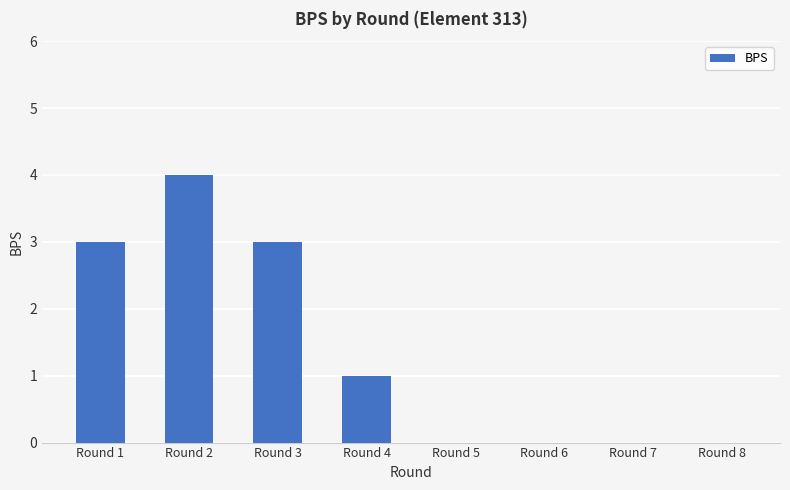

The chart shows a value of -1 at Round 7. True or false?

False